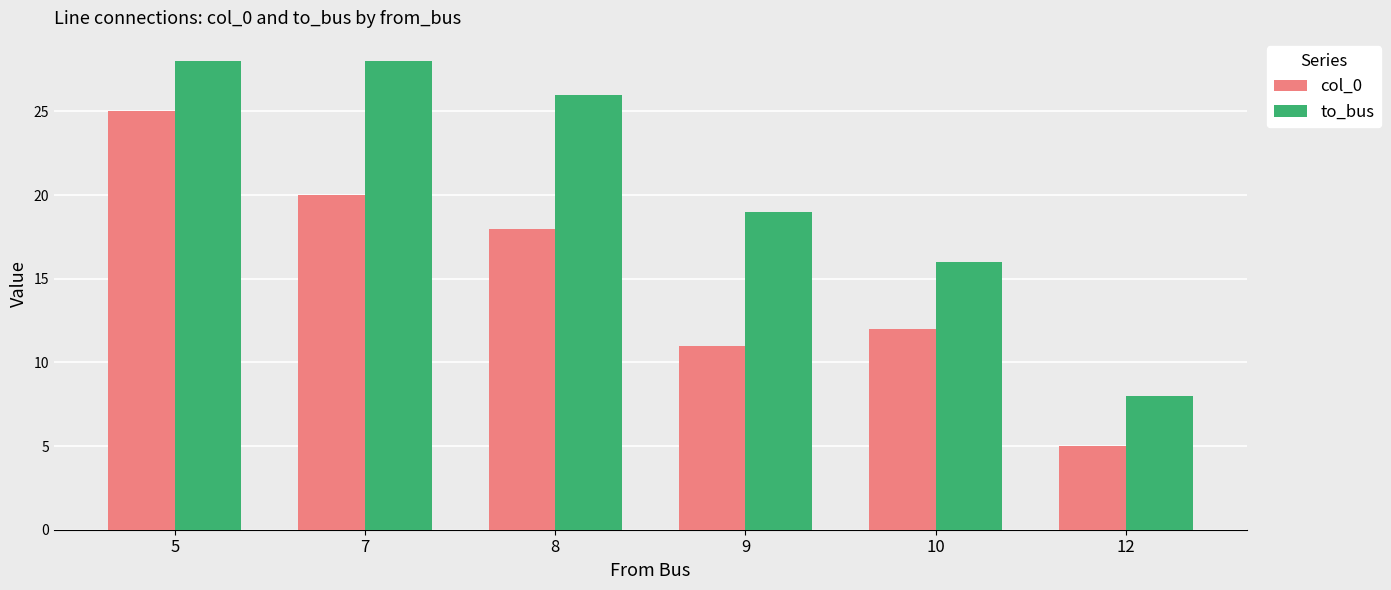

Rank the series at 5 from lowest to highest value.

col_0, to_bus